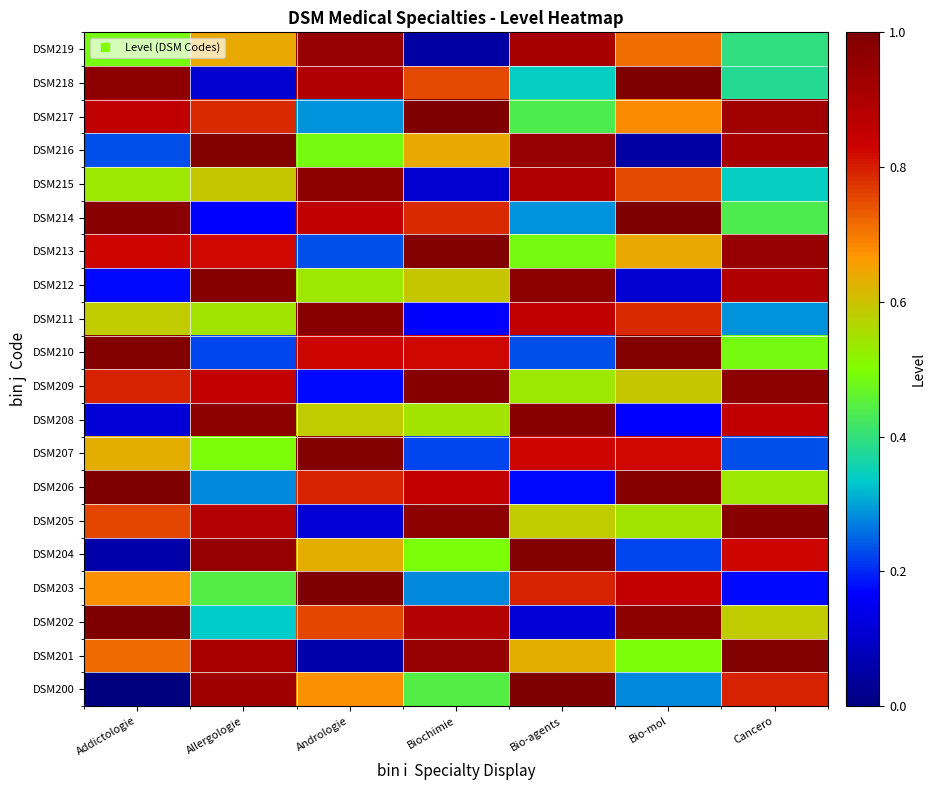

What is the total value across all series at Andrologie?

12.8